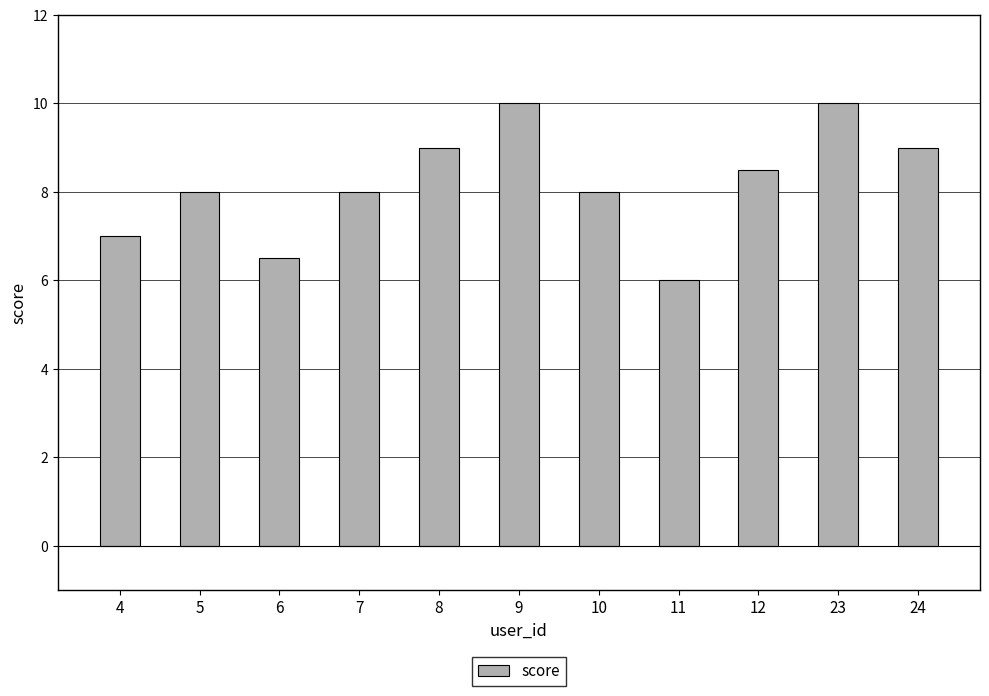

Reading left to right, what are all the values shown in this chart?

4=7.0	5=8.0	6=6.5	7=8.0	8=9.0	9=10.0	10=8.0	11=6.0	12=8.5	23=10.0	24=9.0